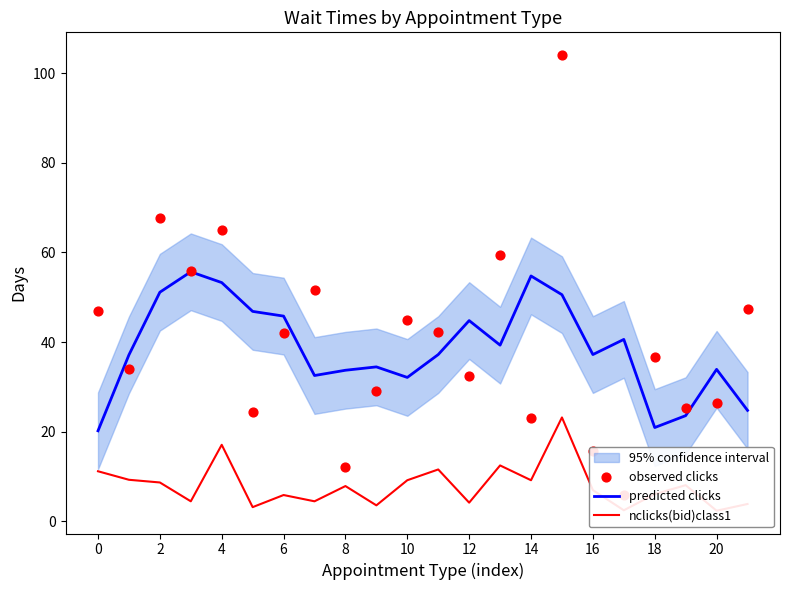

At how many categories does at least one series exceed 35?

18